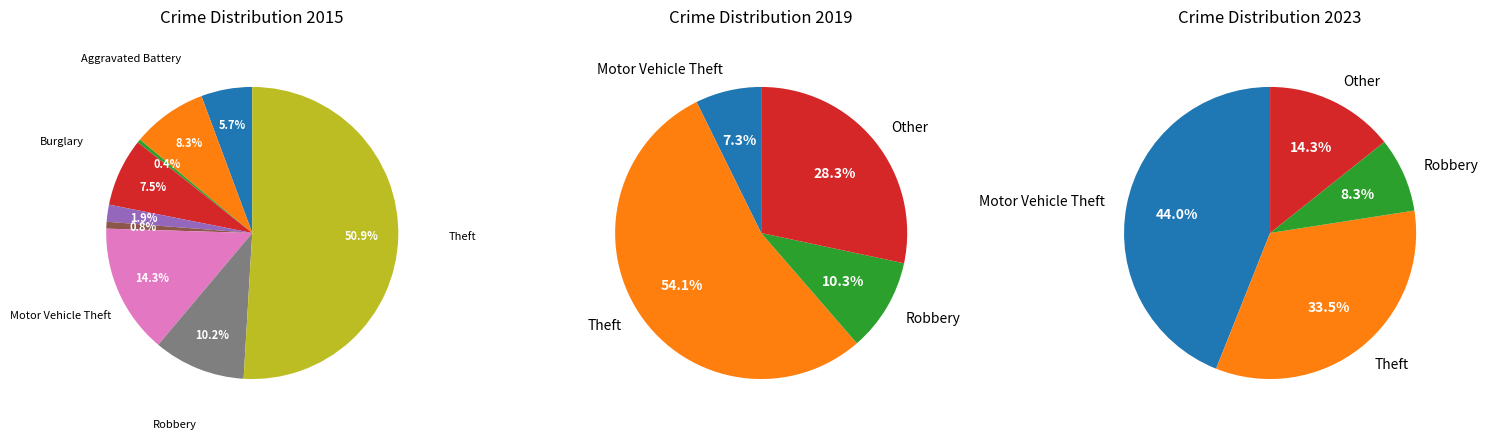

To the nearest percent, what is the difference between the largest and smallest slice percentages?

54%